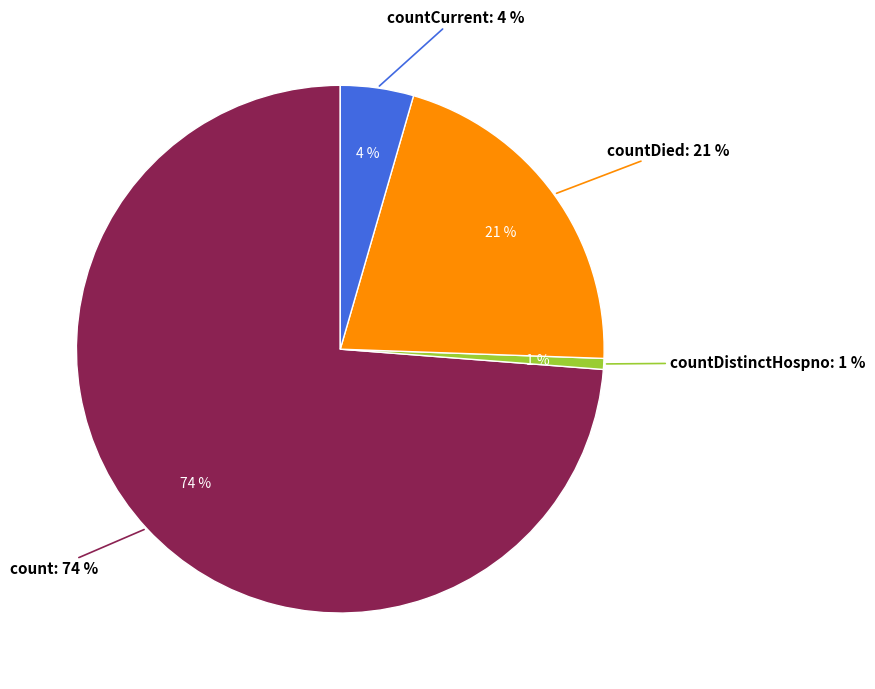

What is the smallest slice in the pie chart?

countDistinctHospno